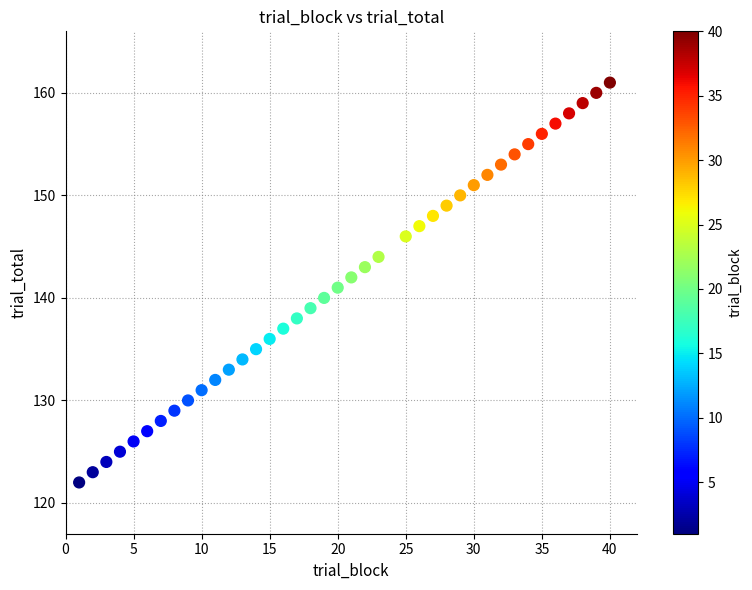

What is the range of X values (max minus min)?

39